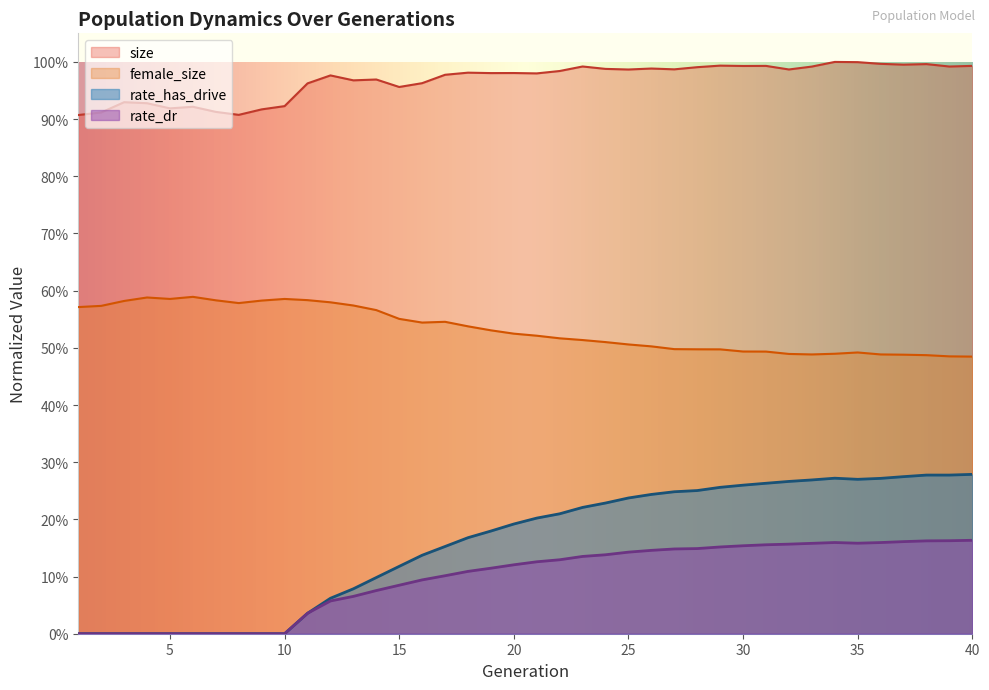

What is the sum of all rate_dr values?

3.9